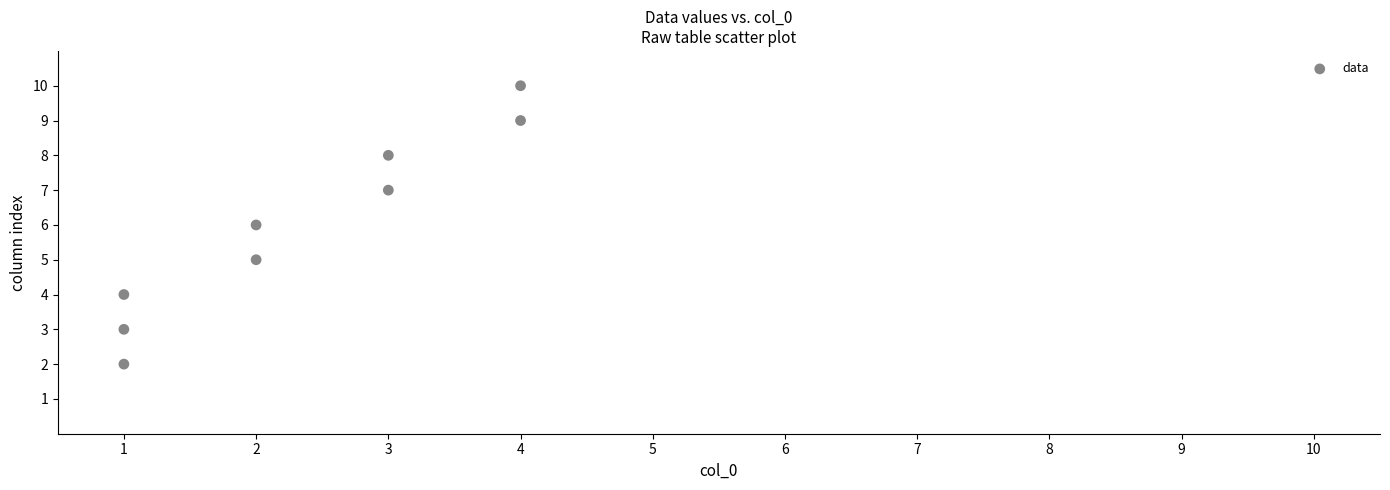

What is the average Y value?

6